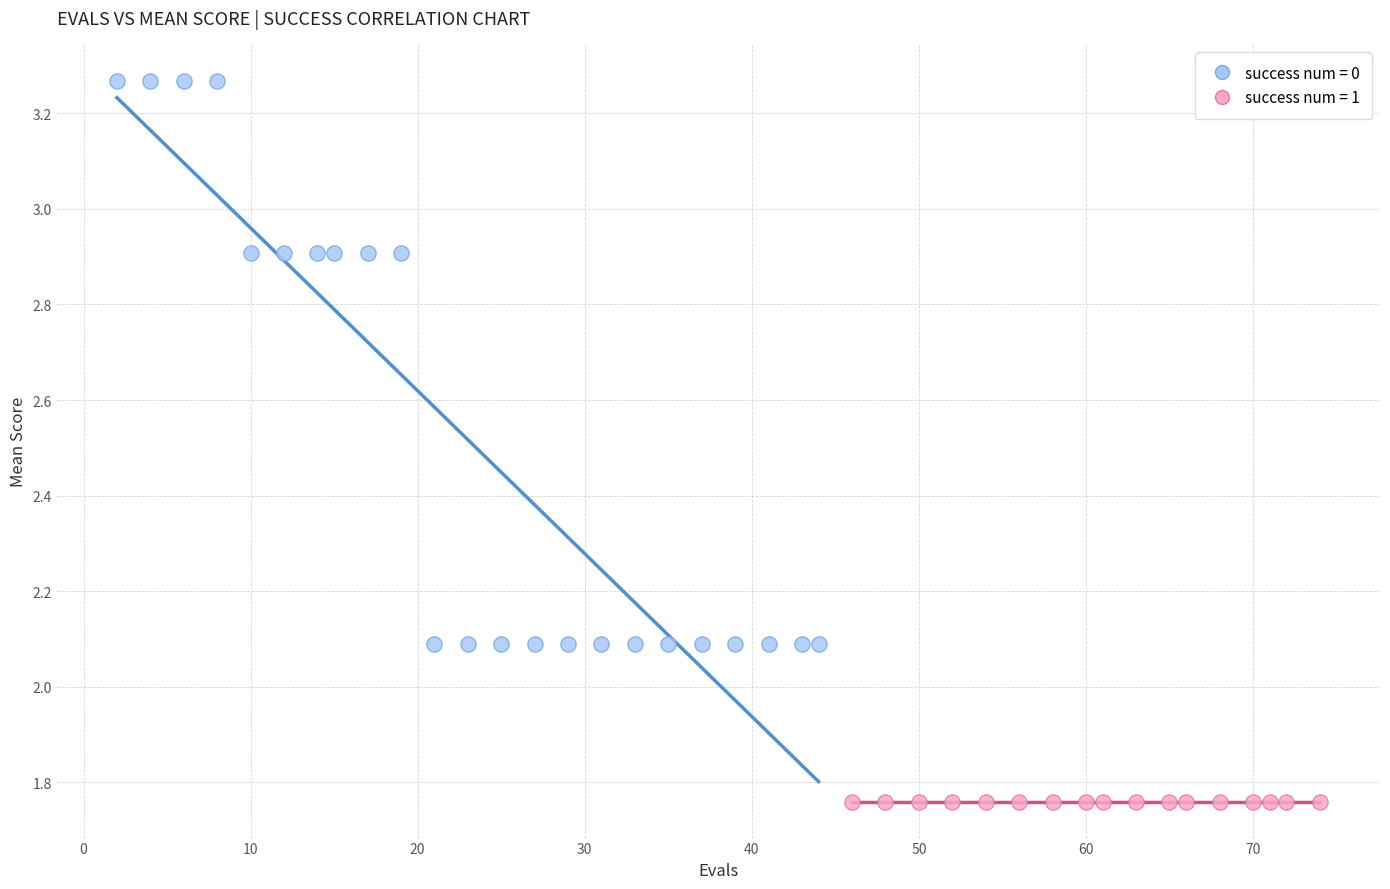

Which series reaches the minimum Y coordinate?

success num = 1